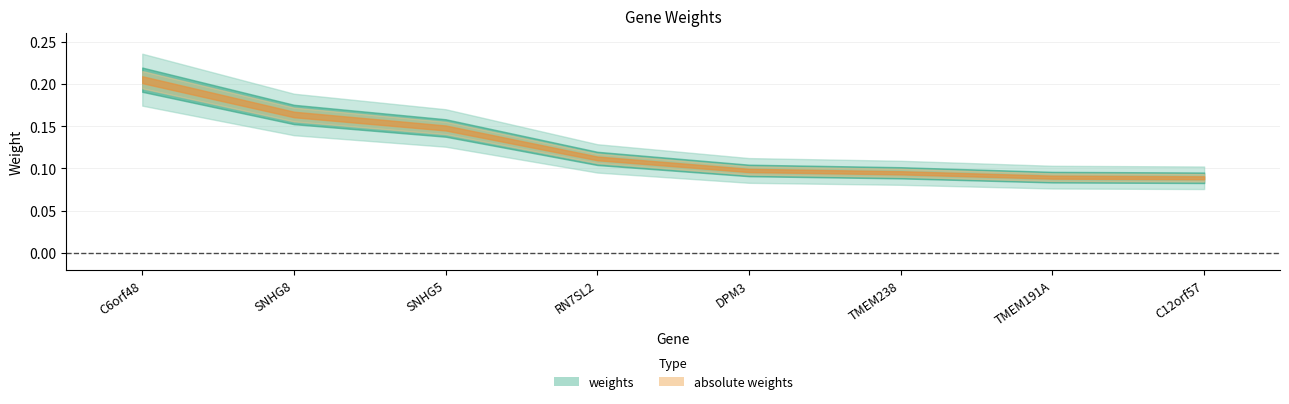

True or false: absolute weights has a value of 0.1 at RN7SL2.

True